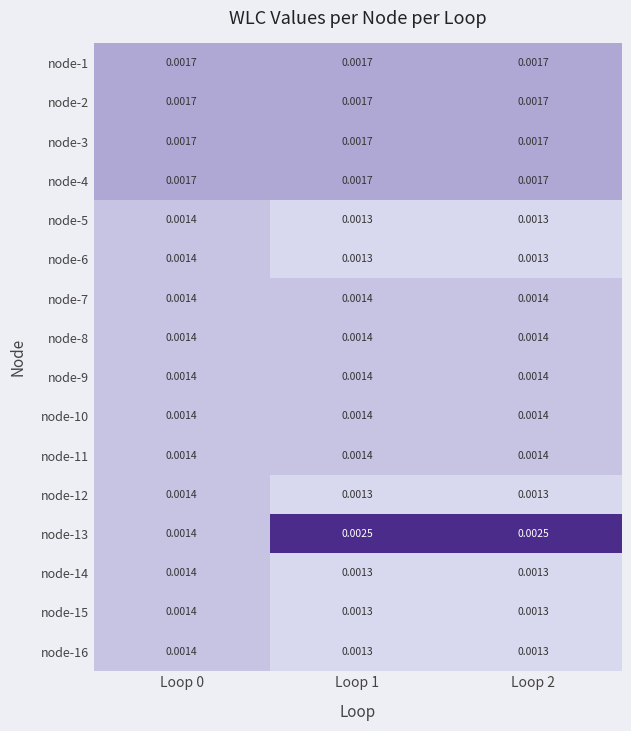

Is the value of node-3 at Loop 0 greater than the value of node-6 at Loop 2?

Yes